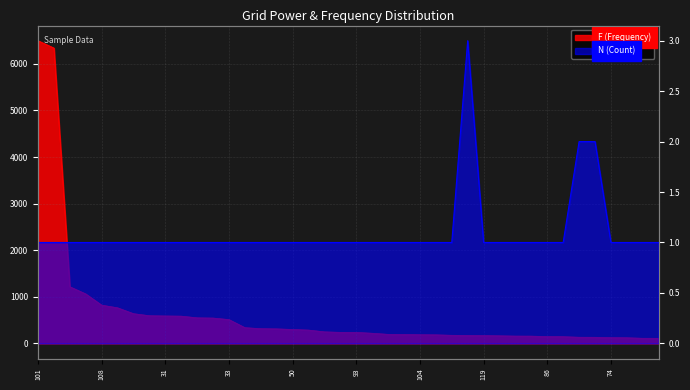

Rank the series at 100 from highest to lowest value.

F, N